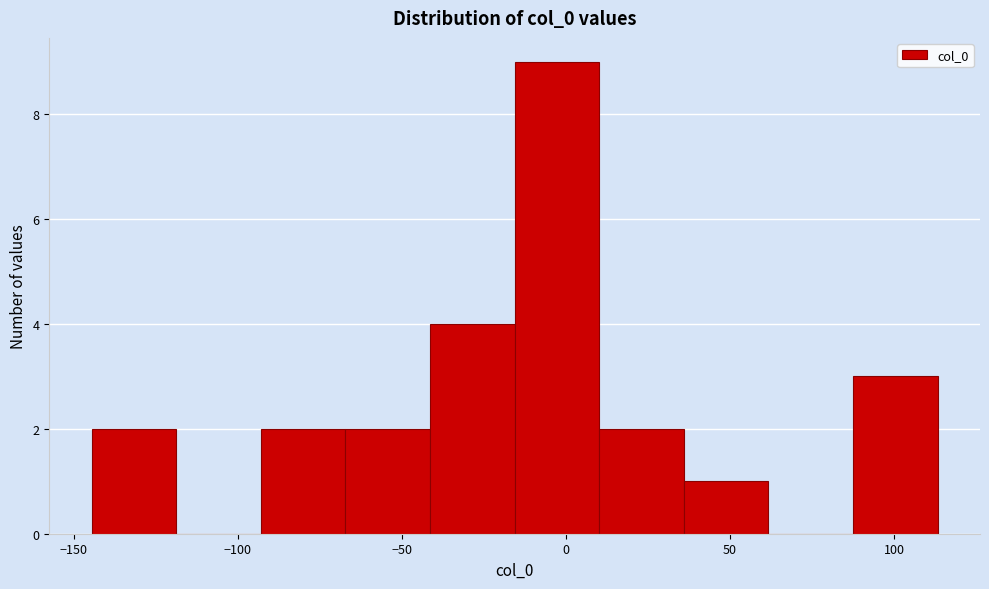

Reading left to right, list every bar in this chart as the range it spans on the x-axis followed by its height. Neither the bar edges nor the heights are printed on the chart, so give them approximately, as read against the axes.

-145 to -120: 2
-120 to -95: 0
-95 to -65: 2
-65 to -40: 2
-40 to -15: 4
-15 to 10: 9
10 to 35: 2
35 to 60: 1
60 to 90: 0
90 to 115: 3